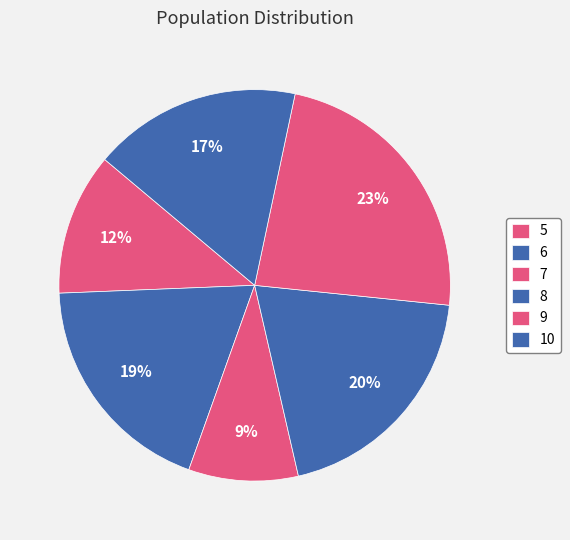

How many segments does this pie chart have?

6